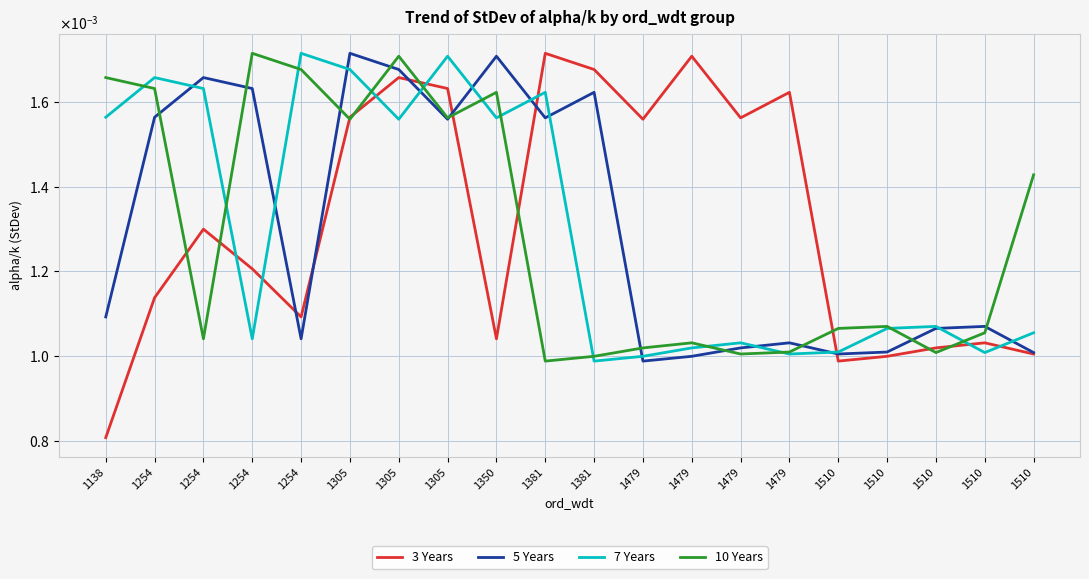

Where is the first local maximum for 3 Years?

1254